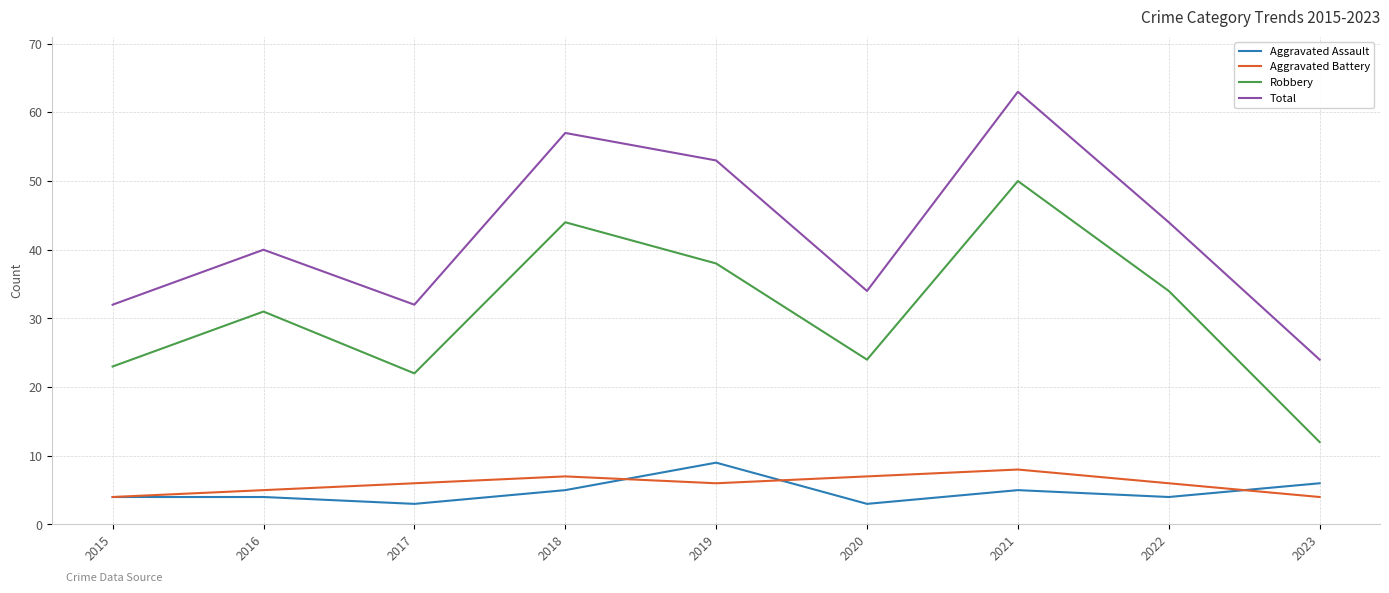

Is it true that Total equals 44 at 2022?

True